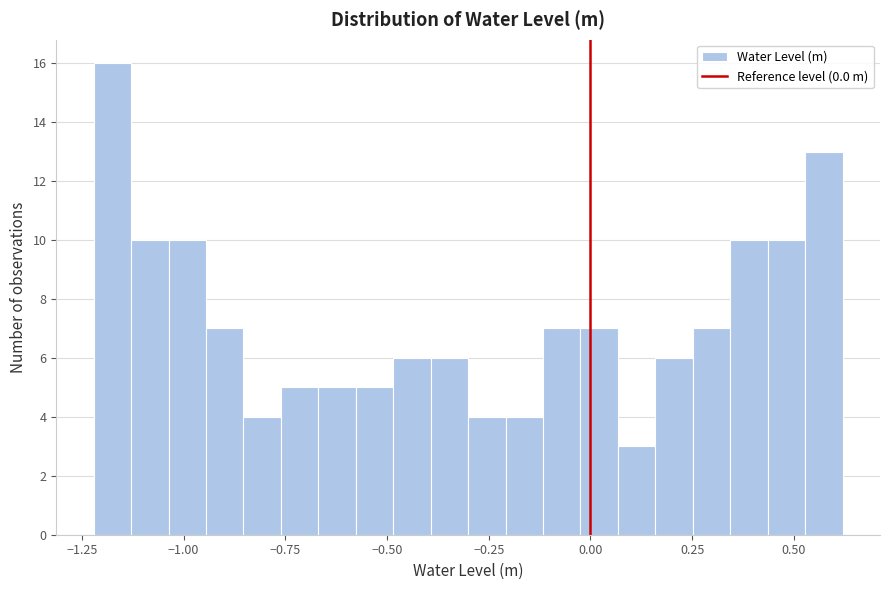

Around what value on the x-axis is the tallest bar? Give the approximate position of its centre, as read against the axis.

-1.20